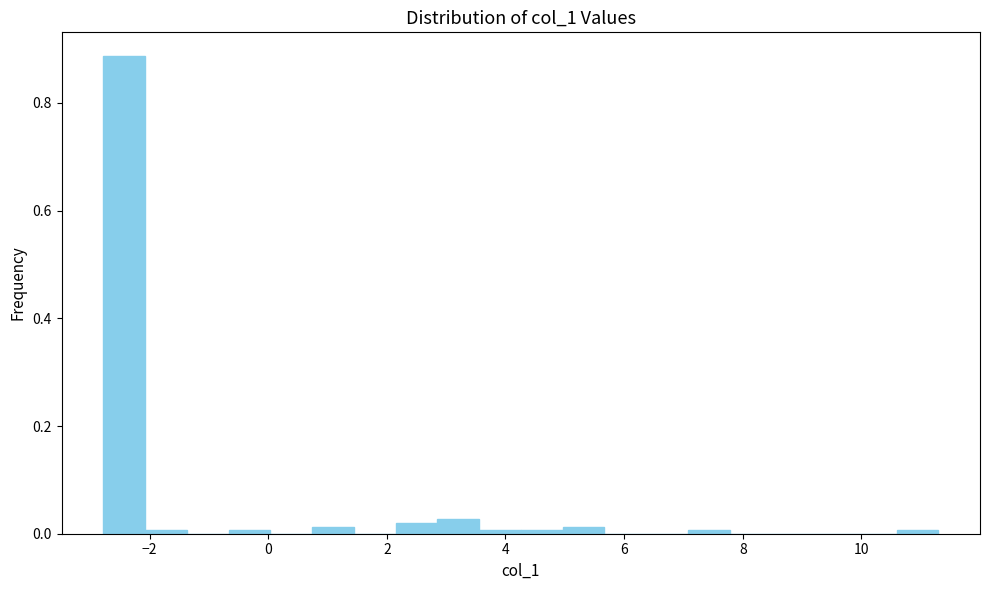

Around what value on the x-axis is the tallest bar? Give the approximate position of its centre, as read against the axis.

-2.4